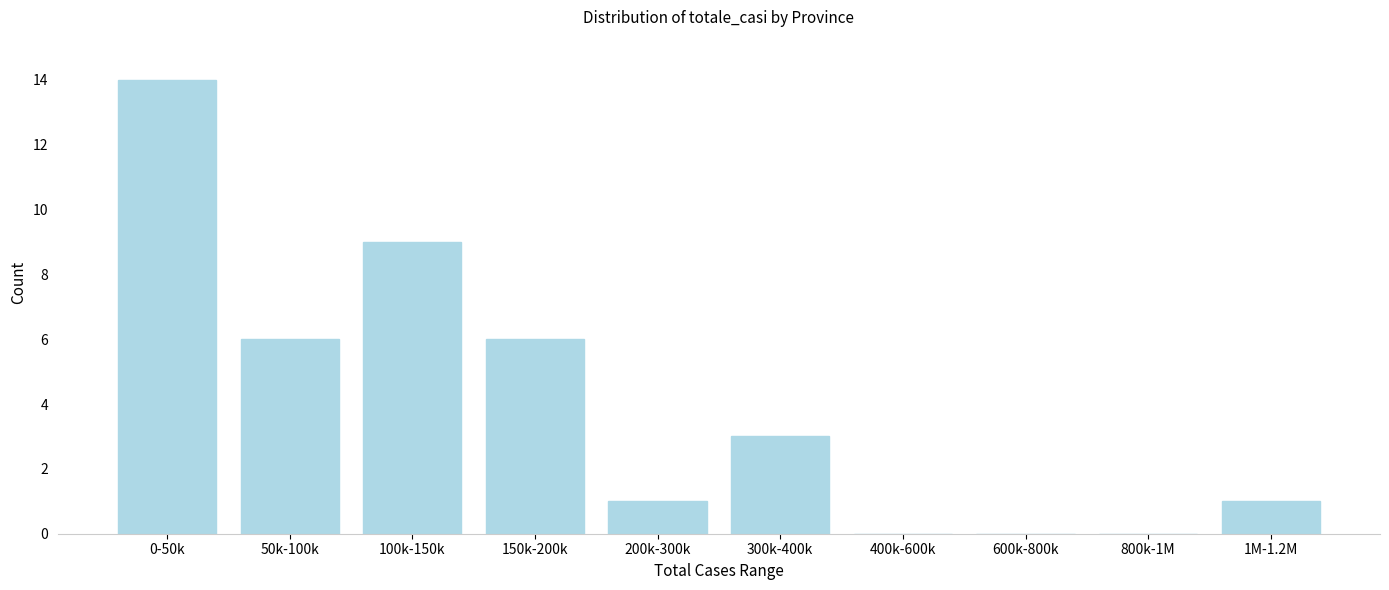

Reading right to left, list all the values displayed in this chart.

1M-1.2M=1	800k-1M=0	600k-800k=0	400k-600k=0	300k-400k=3	200k-300k=1	150k-200k=6	100k-150k=9	50k-100k=6	0-50k=14